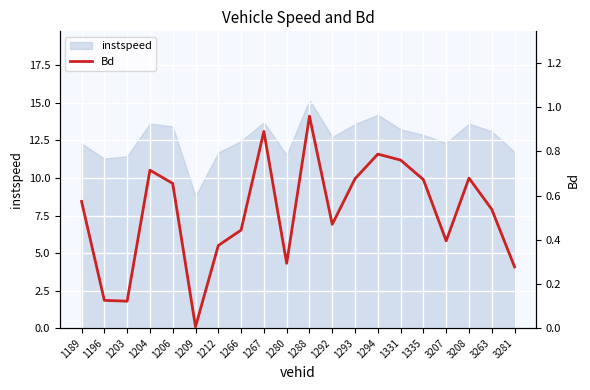

True or false: instspeed has a value of 14.2 at 1294.

True